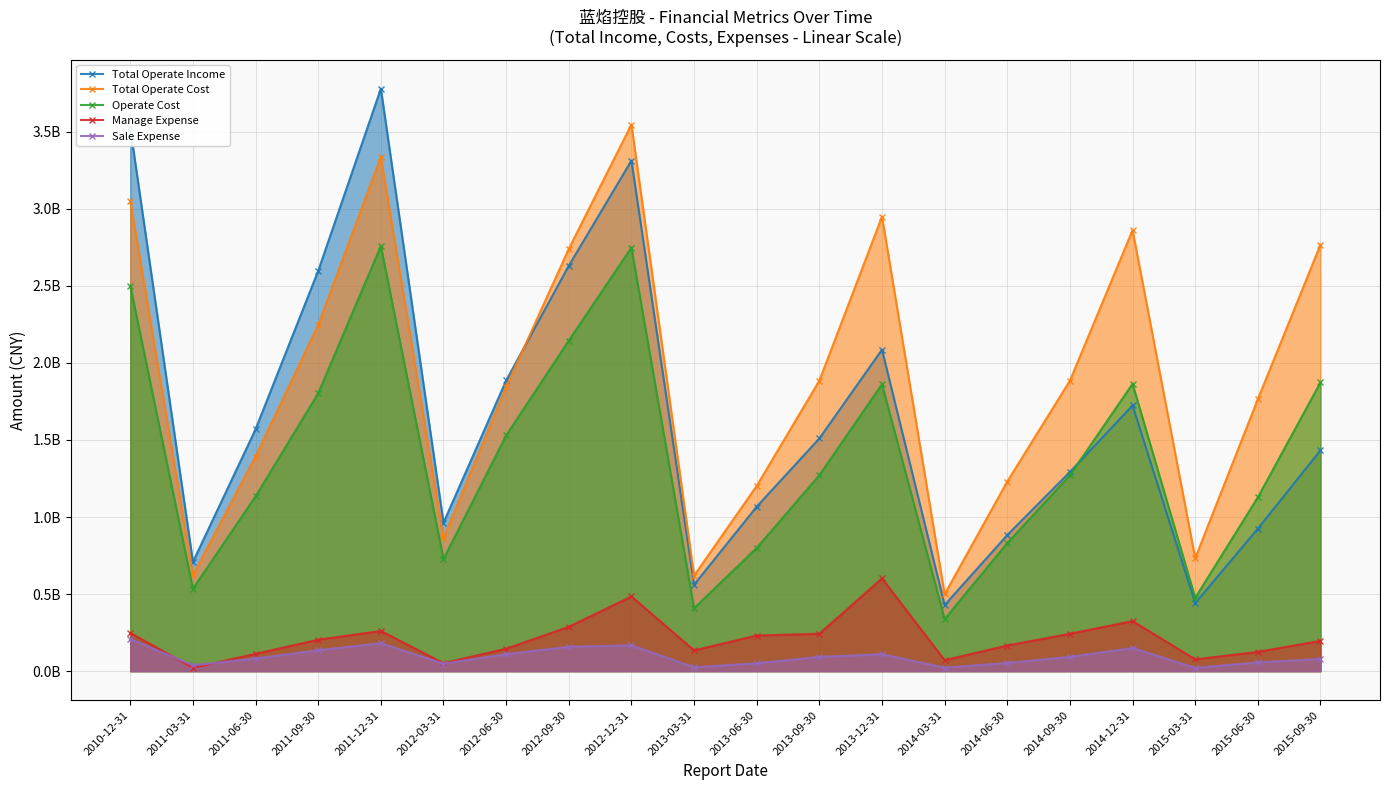

Which series changed the most between 2011-06-30 and 2011-09-30?

Total Operate Income